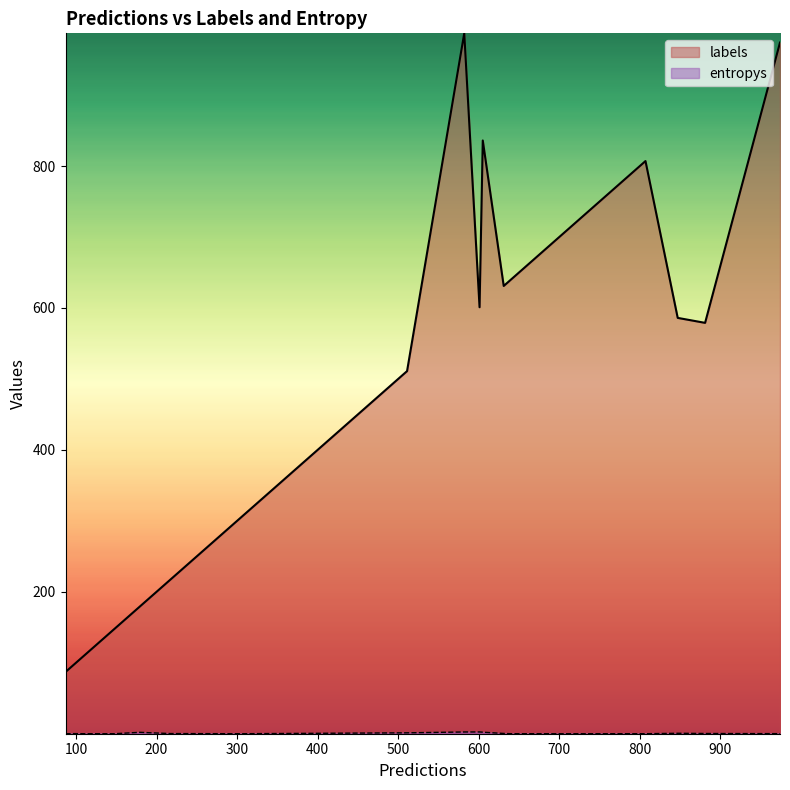

How many interior local valleys does the entropys series have?

5